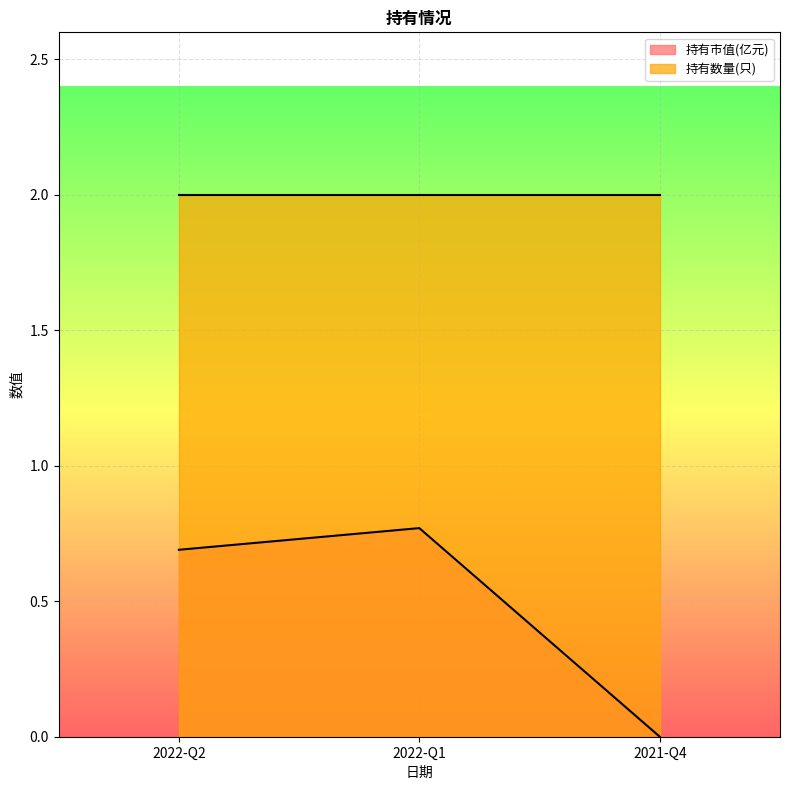

What is the value of the 1st point from the left?

0.7